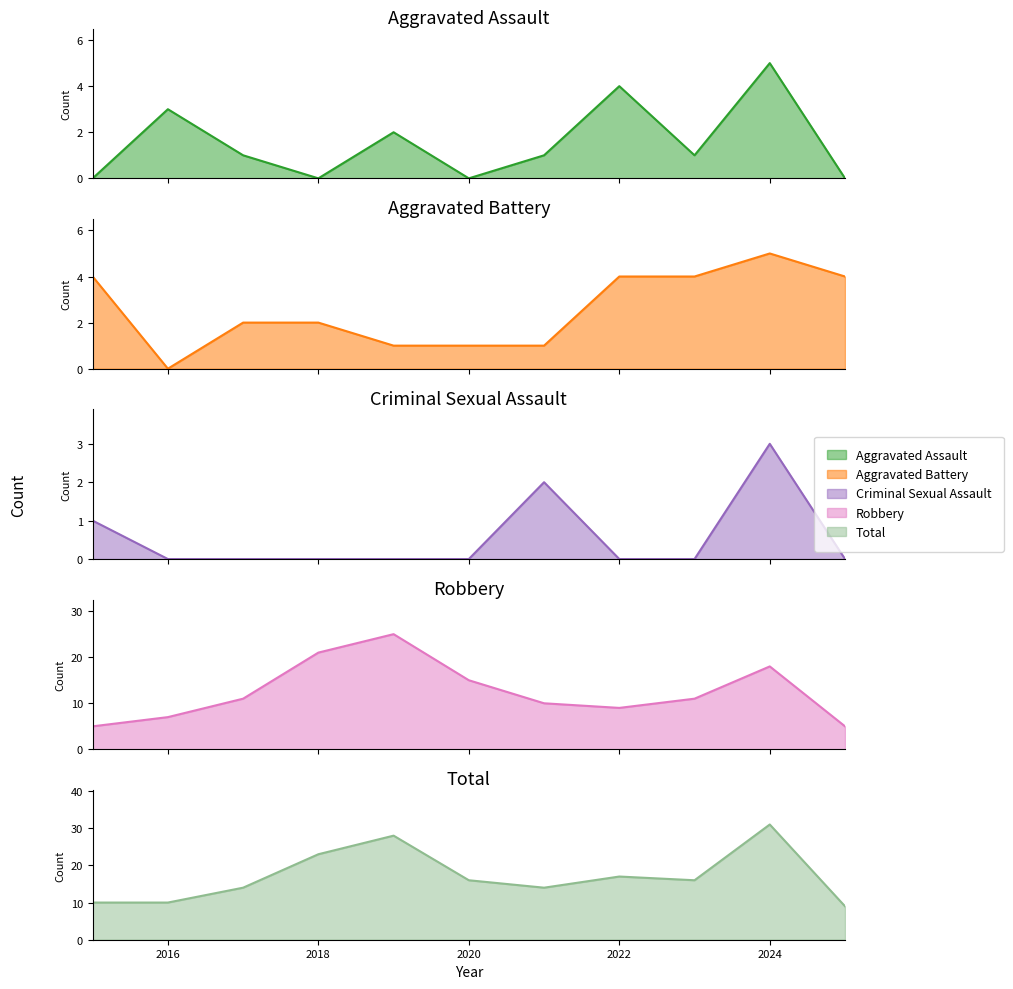

How many interior local valleys does the Aggravated Assault series have?

3